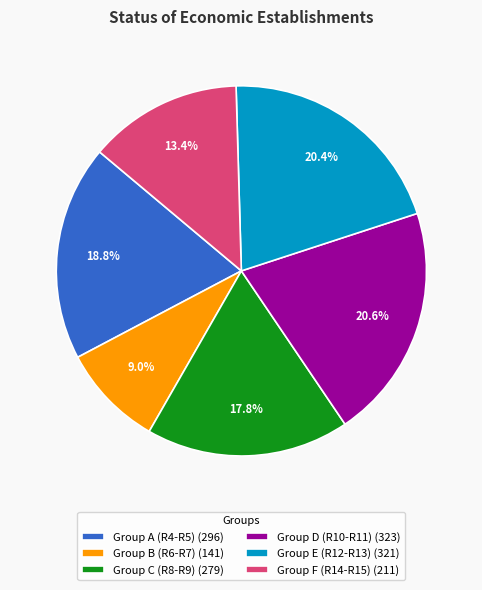

How many segments does this pie chart have?

6